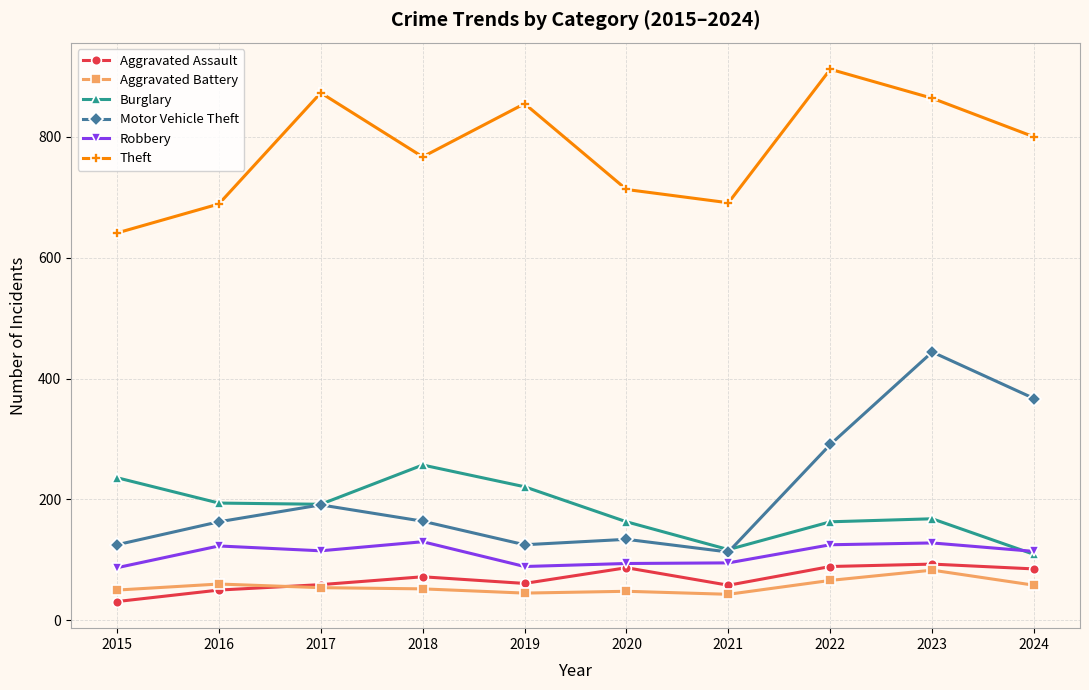

At which category is the sum across all series the highest?

2023